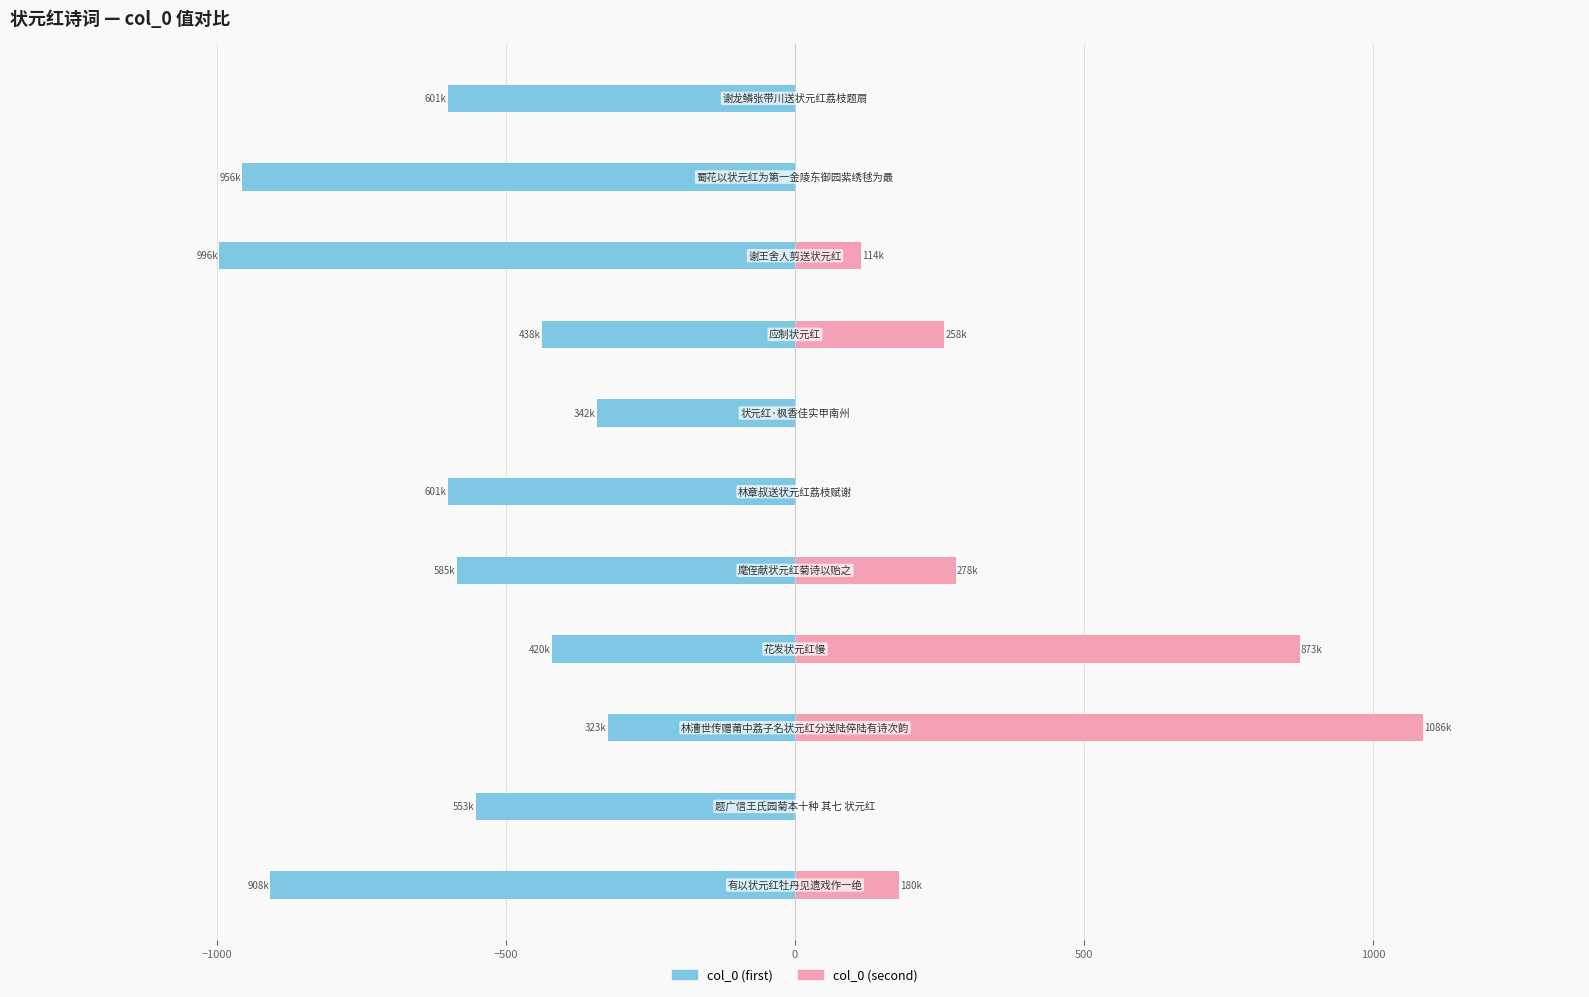

What is the average value of the col_0 (first) series?

-611.2